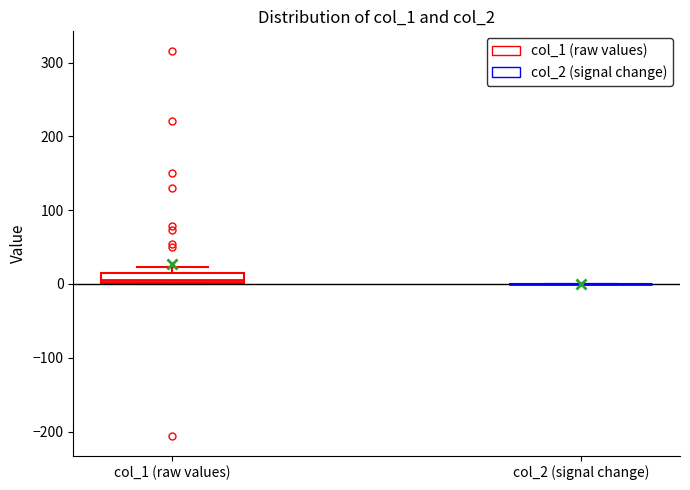

Which box is the tallest, from its lower edge to its upper edge?

col_1 (raw values)